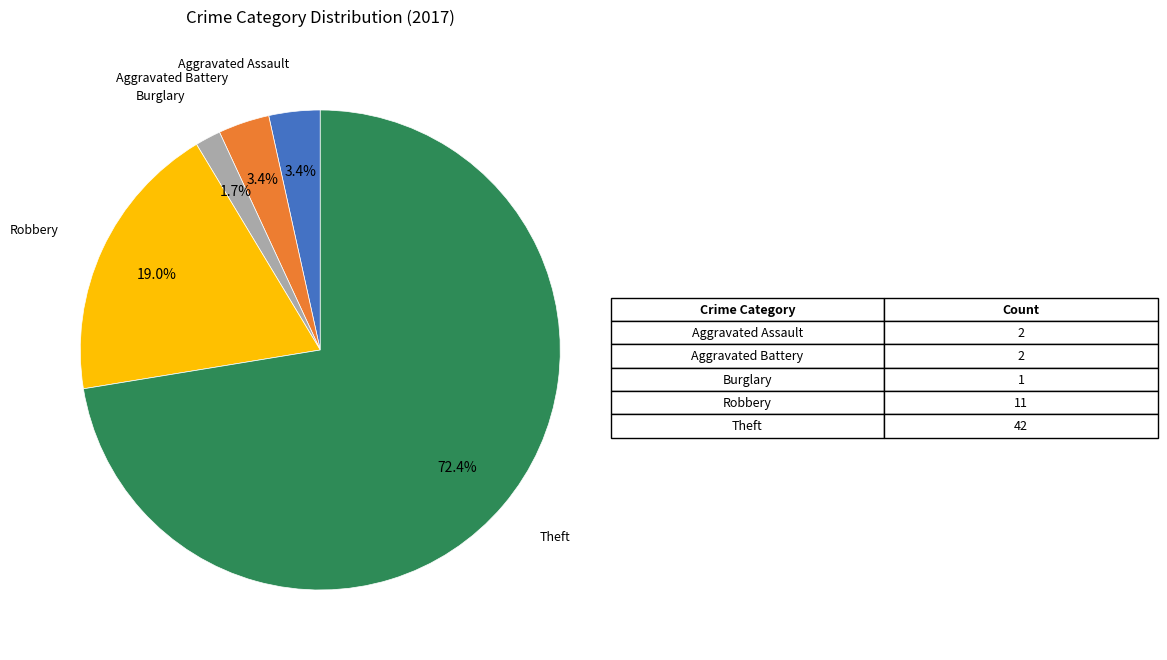

Which slice represents more than half of the pie?

Theft